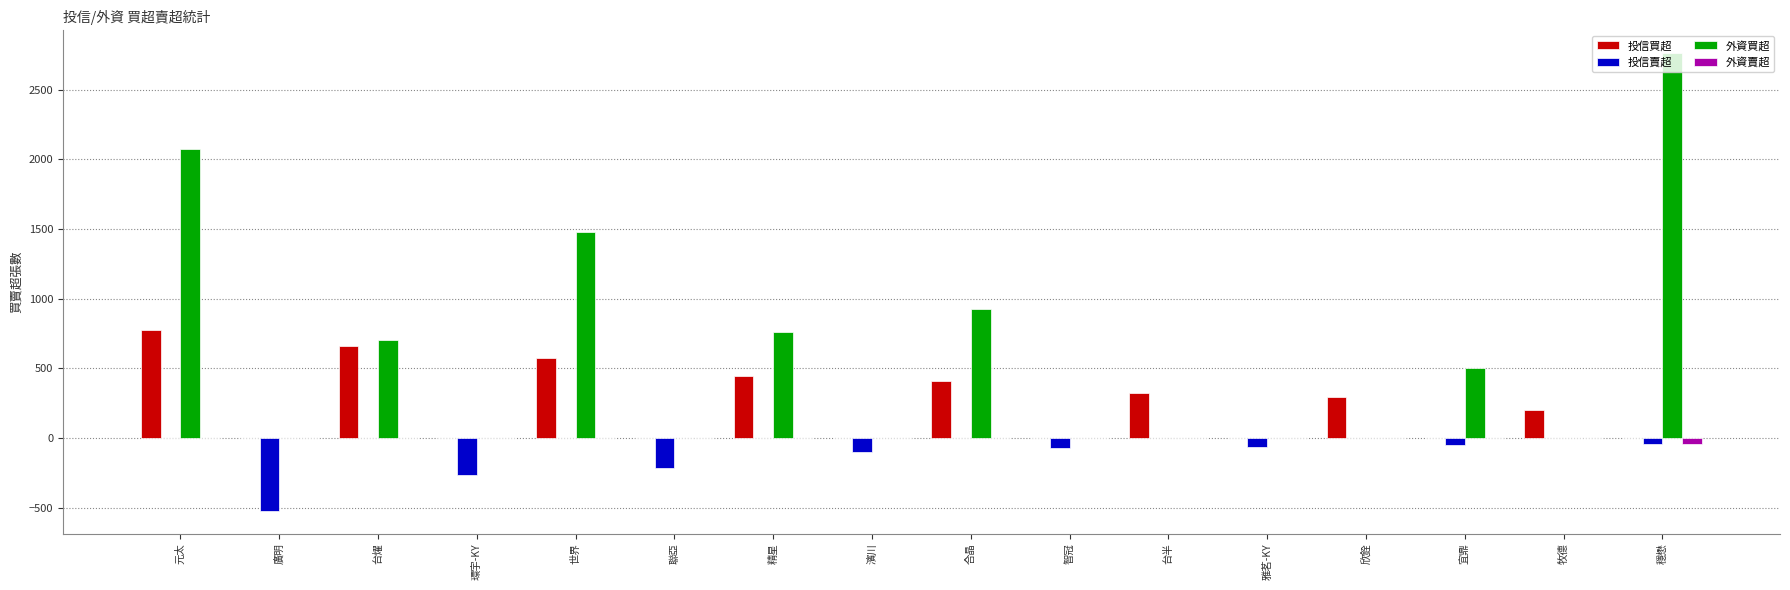

At which label is 外資買超 closest to 1381?

世界